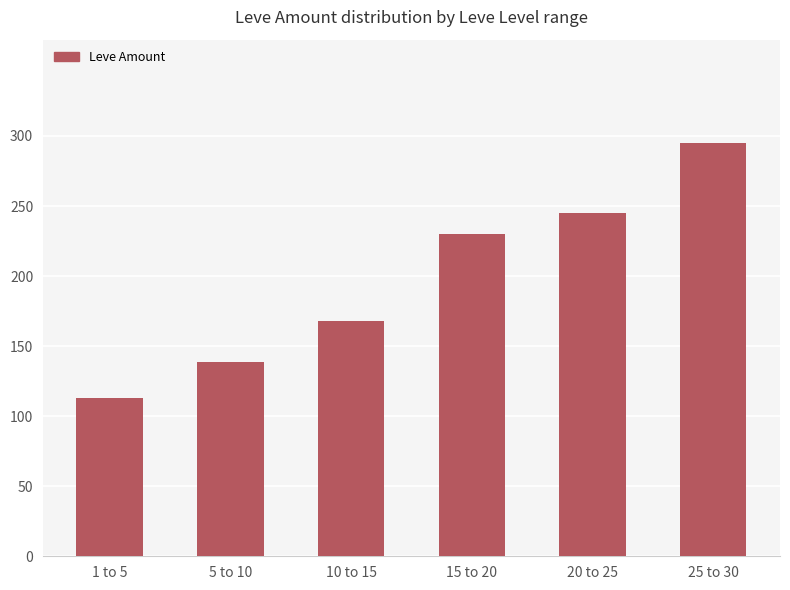

What is the minimum value shown in the chart?

113